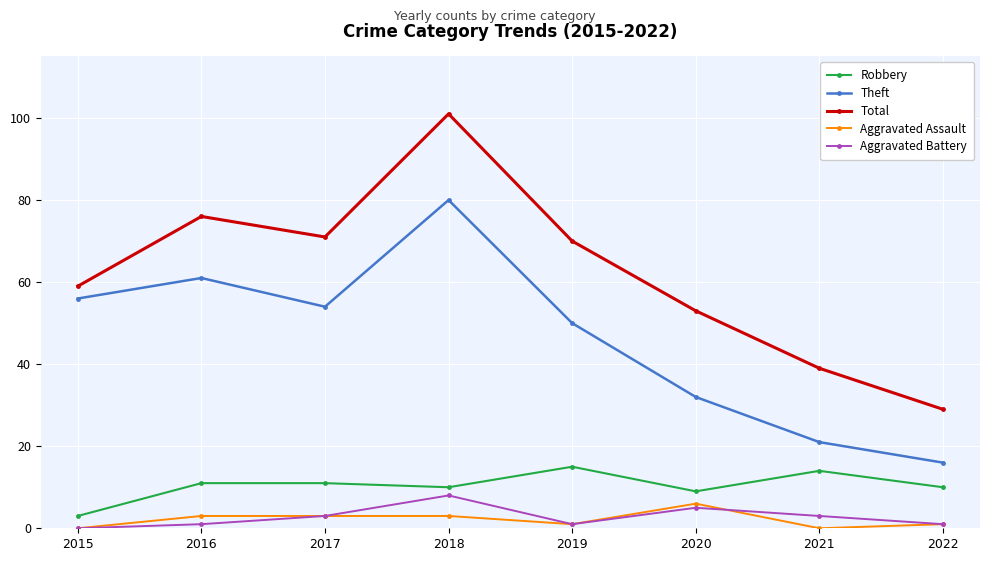

What is the difference between the Aggravated Battery values at 2019 and 2018?

7